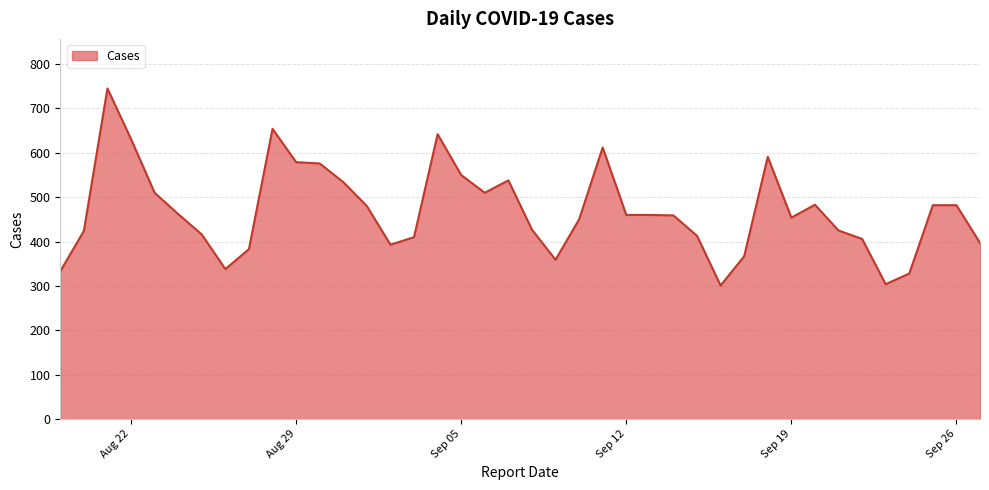

Count the number of data series in this chart.

1